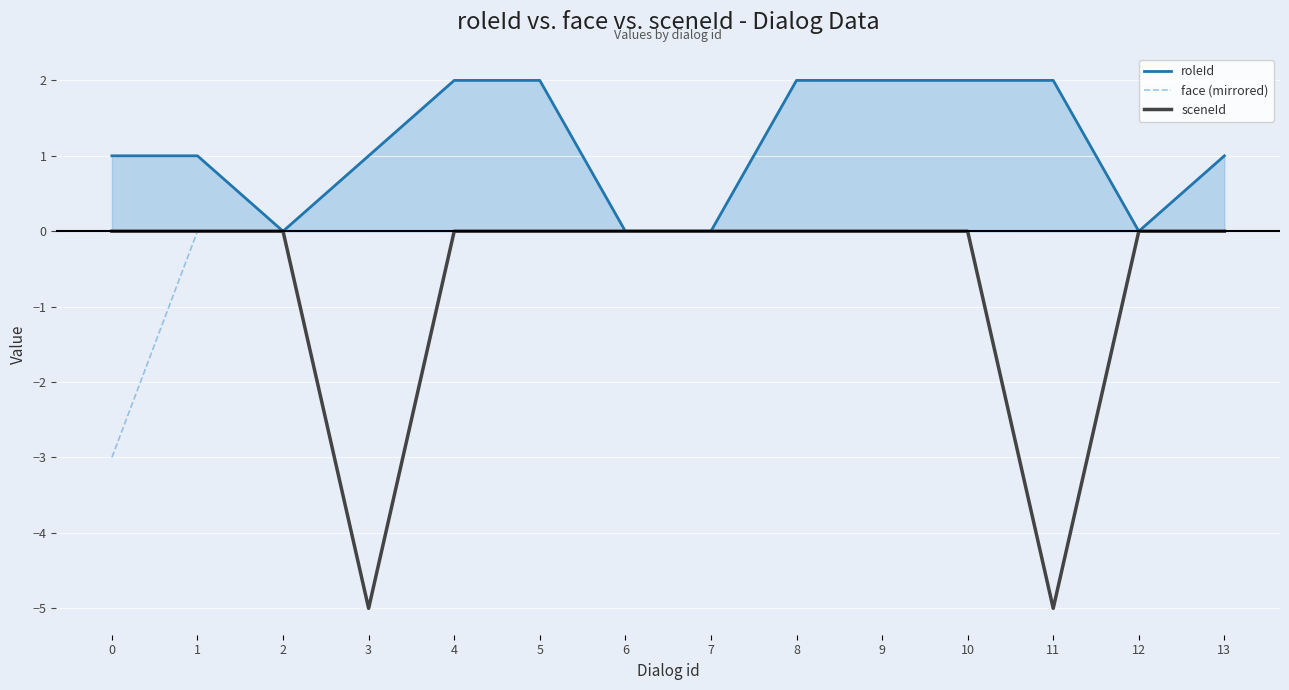

Between 10 and 11, which series saw the biggest shift?

sceneId